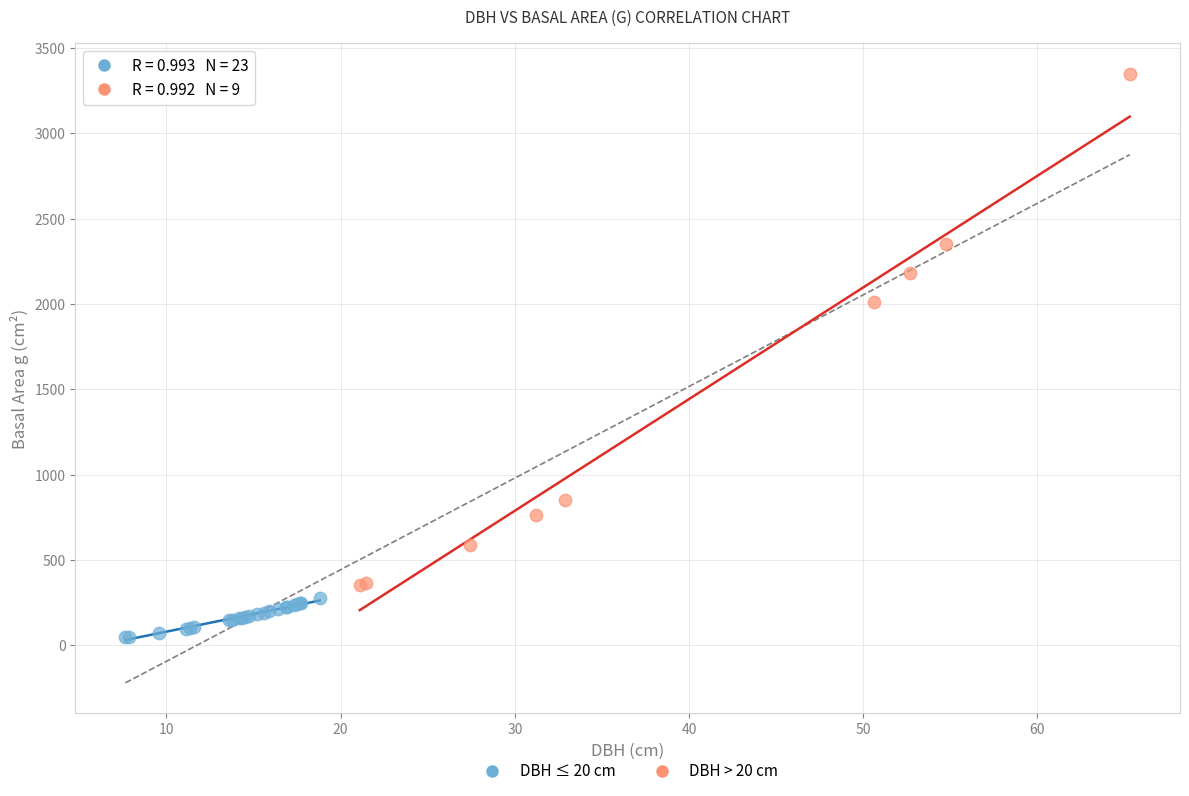

Which series has the widest spread of Y values?

DBH > 20 cm